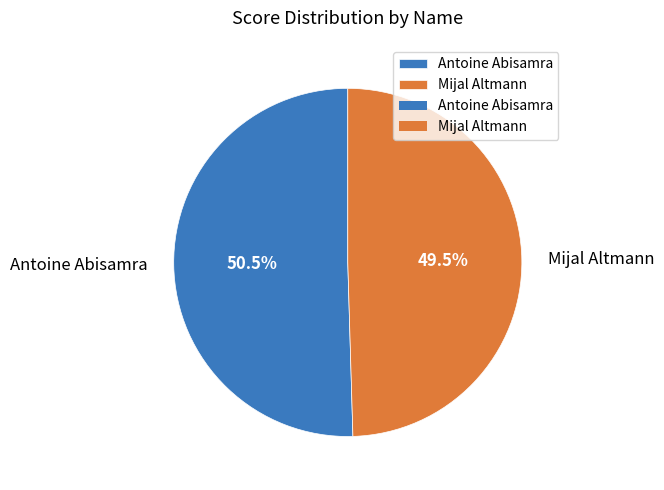

To the nearest percent, what is the difference between the largest and smallest slice percentages?

1%